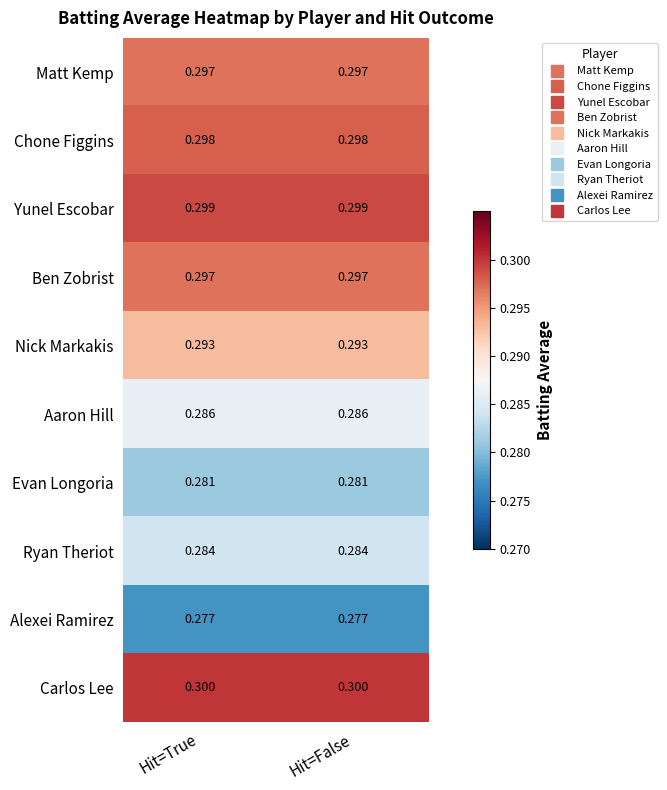

Is the value of Chone Figgins at Hit=True greater than the value of Ryan Theriot at Hit=False?

Yes